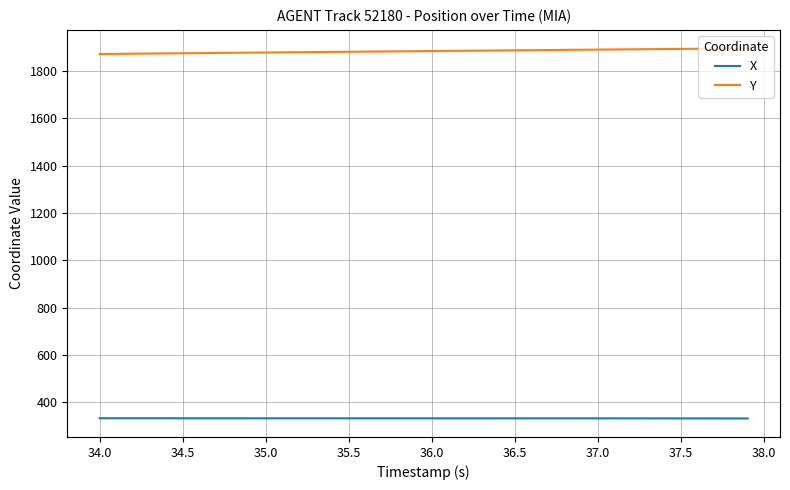

What is the average value of the X series?

333.2